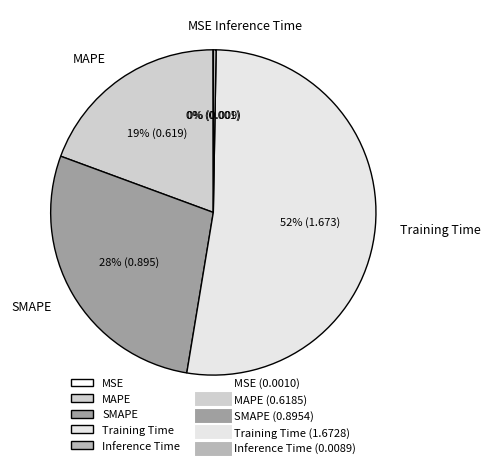

Does Training Time account for over 50% of the chart?

Yes